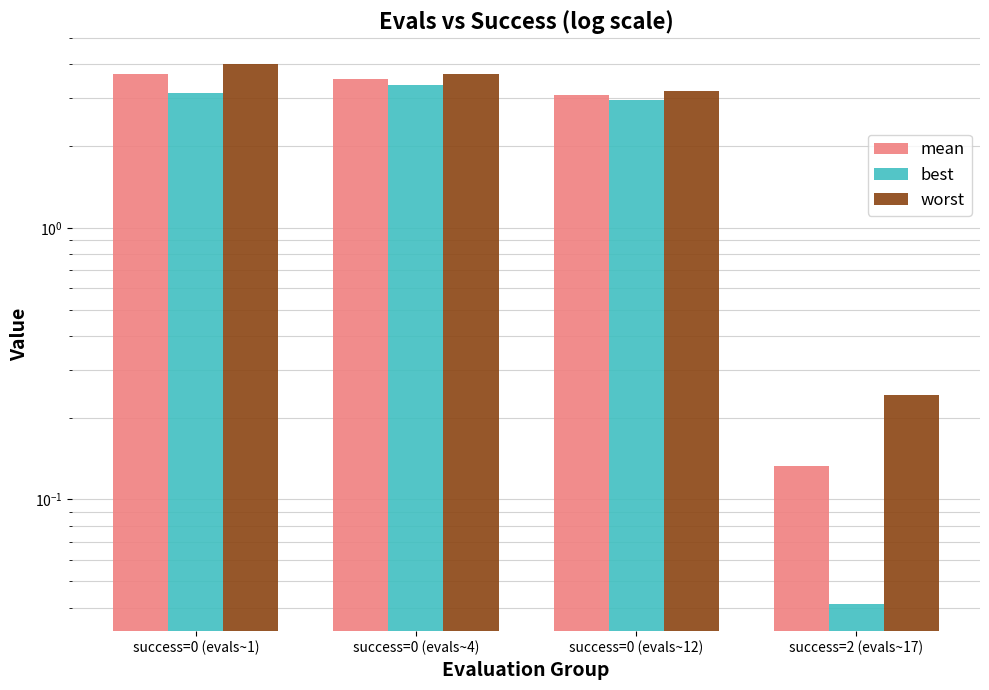

Does the chart contain stacked bars?

No